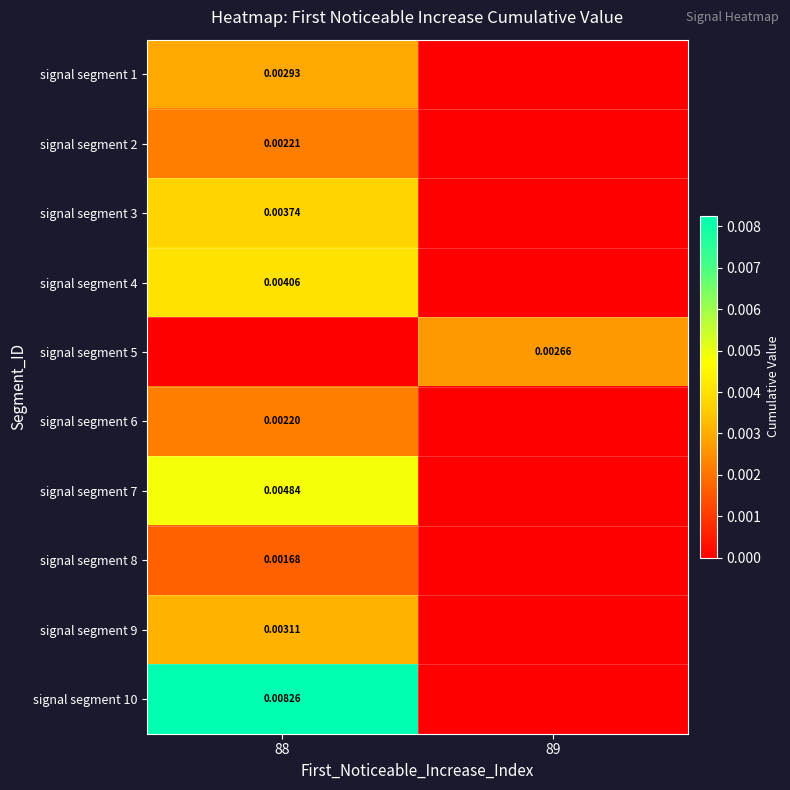

The value of signal segment 9 at 88 is 0.0. True or false?

True